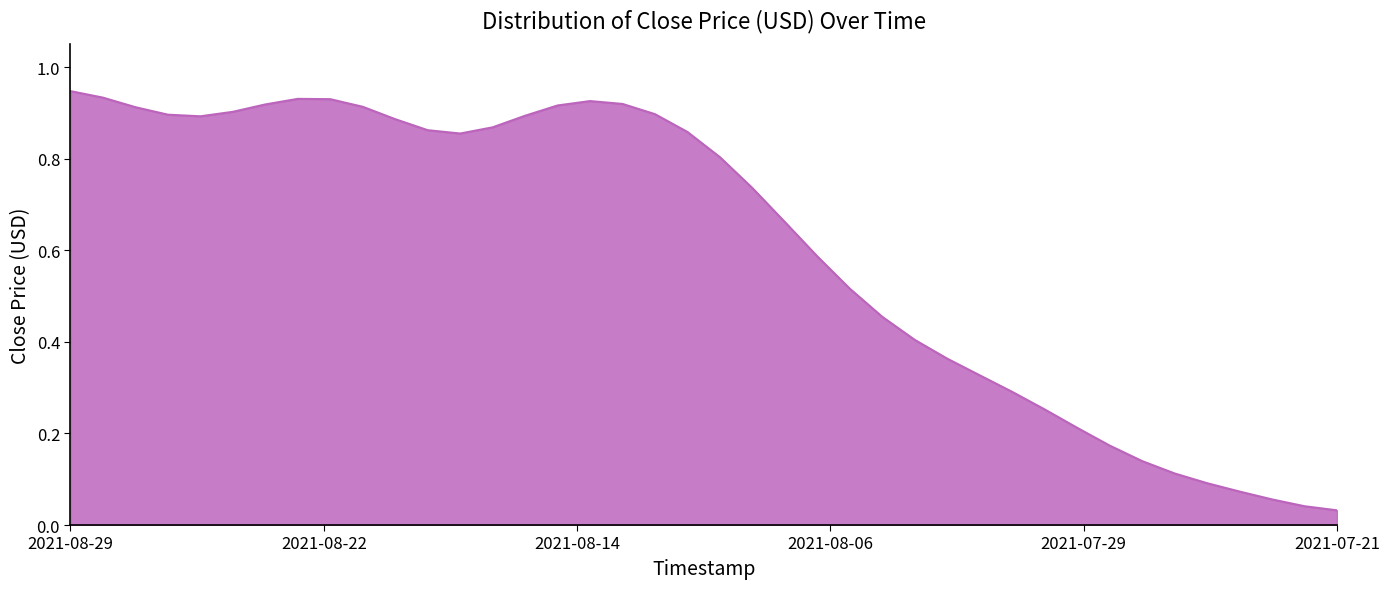

How many lines are shown in the chart?

1